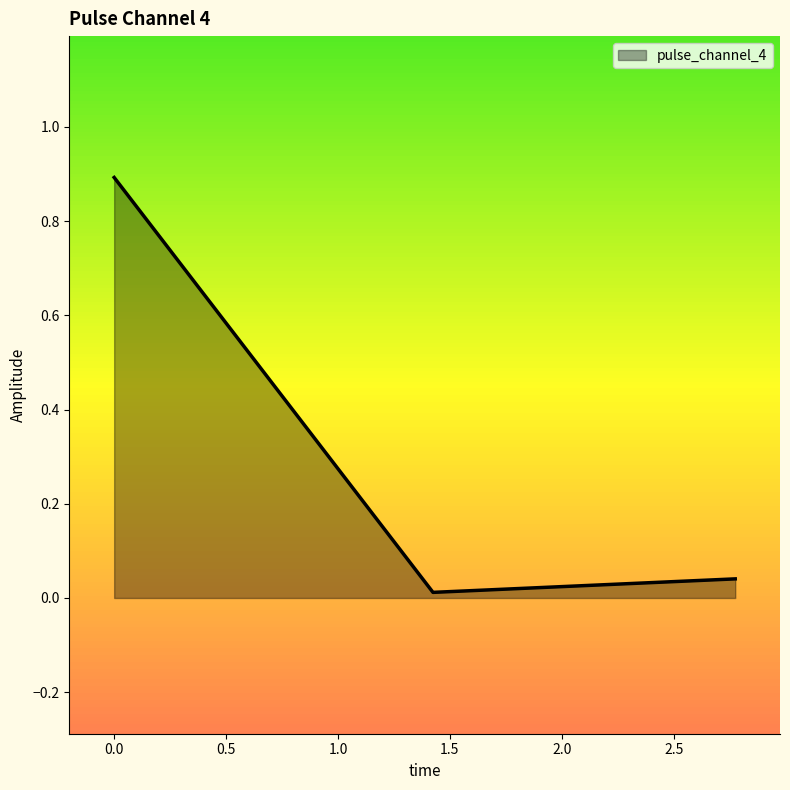

What is the average value?

0.3